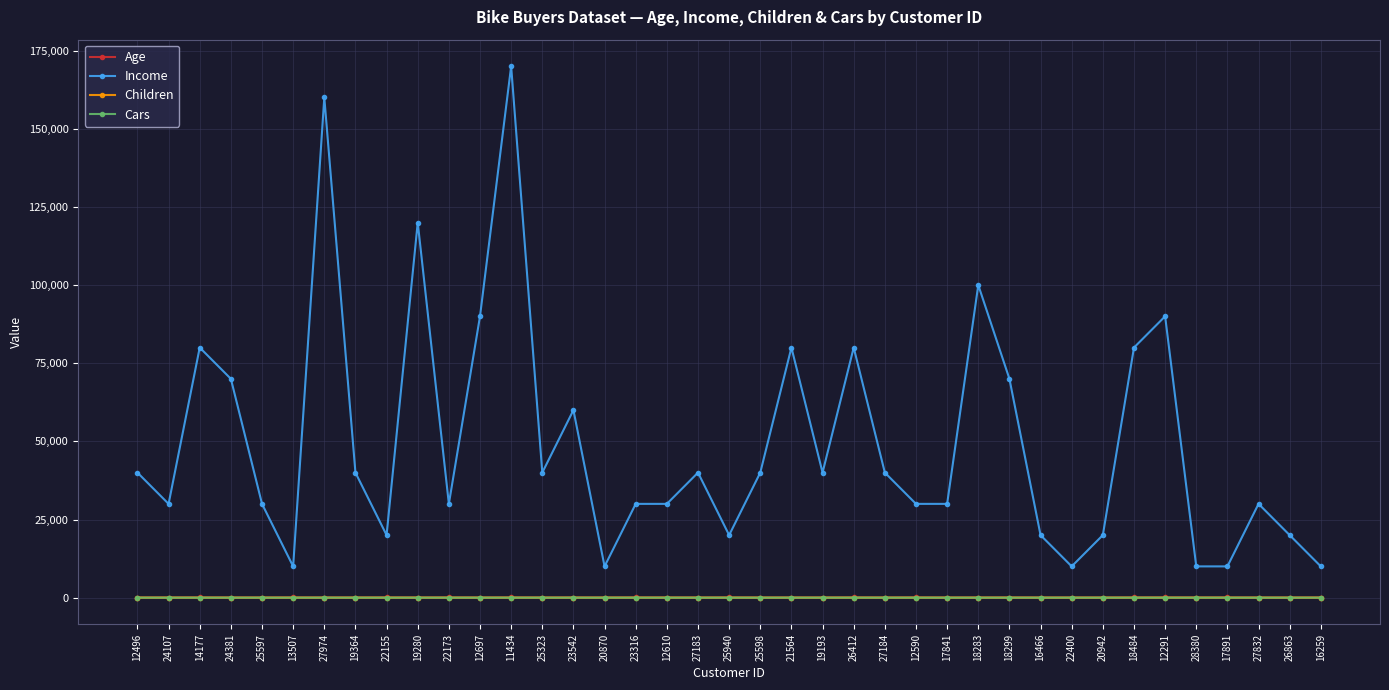

Which series changed the most between 19280 and 23542?

Income